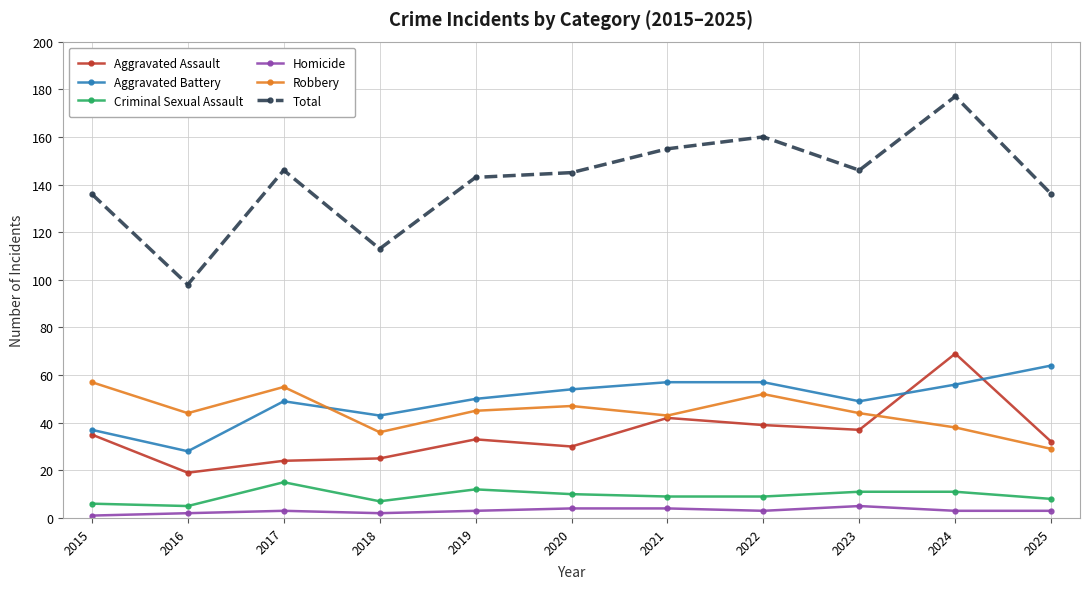

Reading left to right, transcribe all the data shown in this chart.

Aggravated Assault: 2015=35	2016=19	2017=24	2018=25	2019=33	2020=30	2021=42	2022=39	2023=37	2024=69	2025=32
Aggravated Battery: 2015=37	2016=28	2017=49	2018=43	2019=50	2020=54	2021=57	2022=57	2023=49	2024=56	2025=64
Criminal Sexual Assault: 2015=6	2016=5	2017=15	2018=7	2019=12	2020=10	2021=9	2022=9	2023=11	2024=11	2025=8
Homicide: 2015=1	2016=2	2017=3	2018=2	2019=3	2020=4	2021=4	2022=3	2023=5	2024=3	2025=3
Robbery: 2015=57	2016=44	2017=55	2018=36	2019=45	2020=47	2021=43	2022=52	2023=44	2024=38	2025=29
Total: 2015=136	2016=98	2017=146	2018=113	2019=143	2020=145	2021=155	2022=160	2023=146	2024=177	2025=136